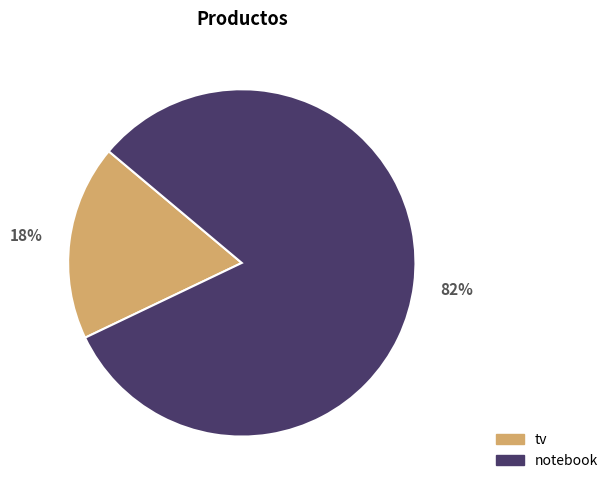

What is the majority slice?

notebook